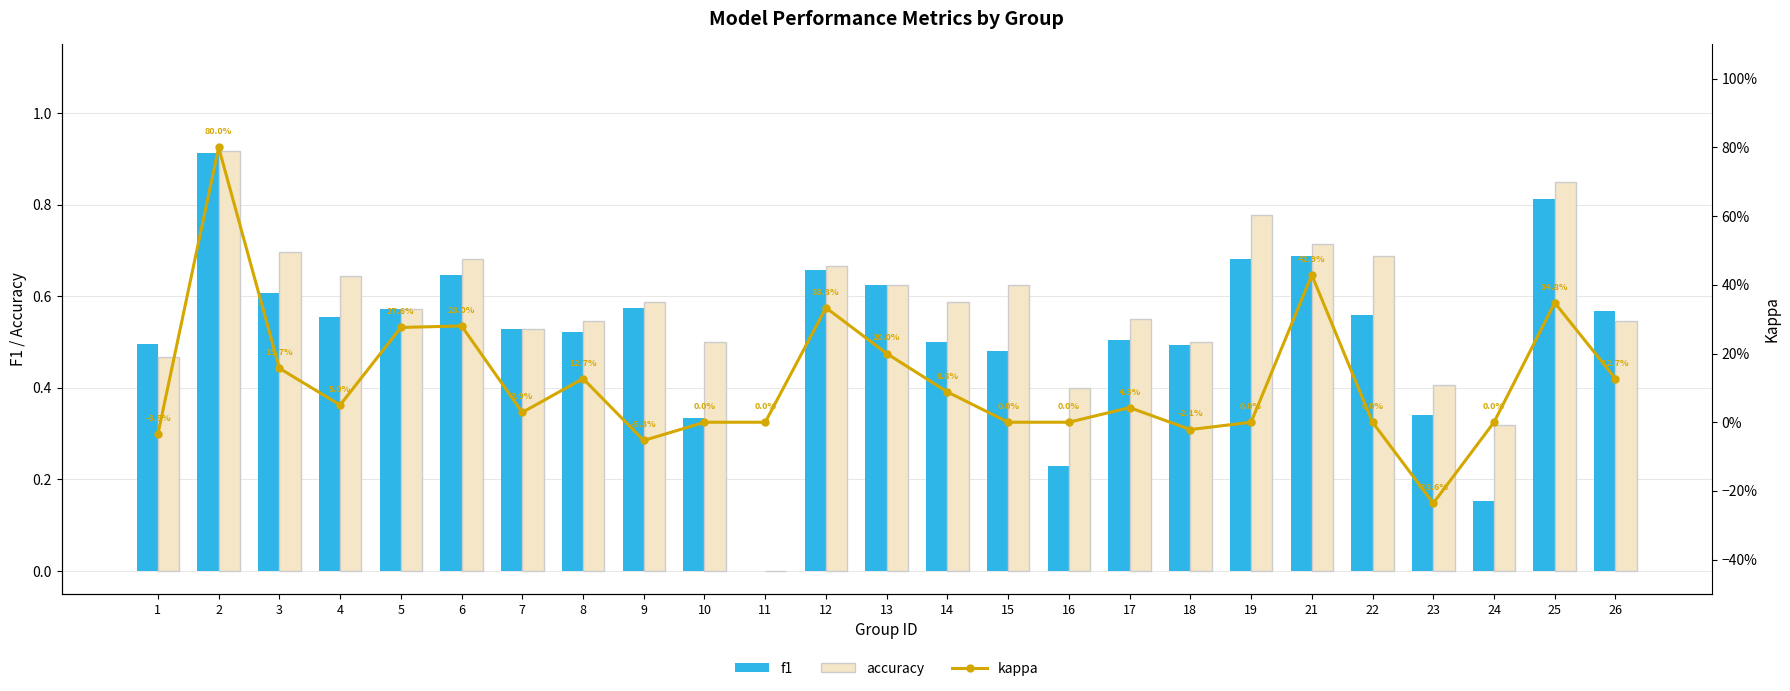

List the labels in order of f1 value, smallest first.

11, 24, 16, 10, 23, 15, 18, 1, 14, 17, 8, 7, 4, 22, 26, 5, 9, 3, 13, 6, 12, 19, 21, 25, 2